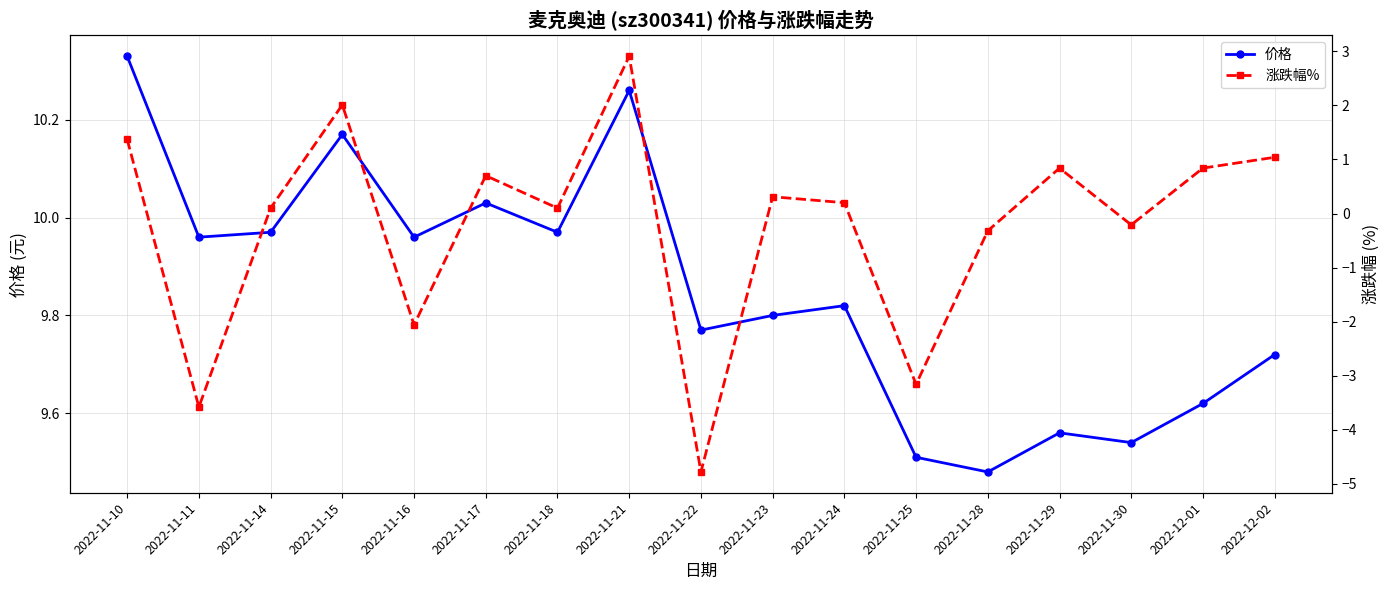

What is the sum of all 价格 values?

167.5